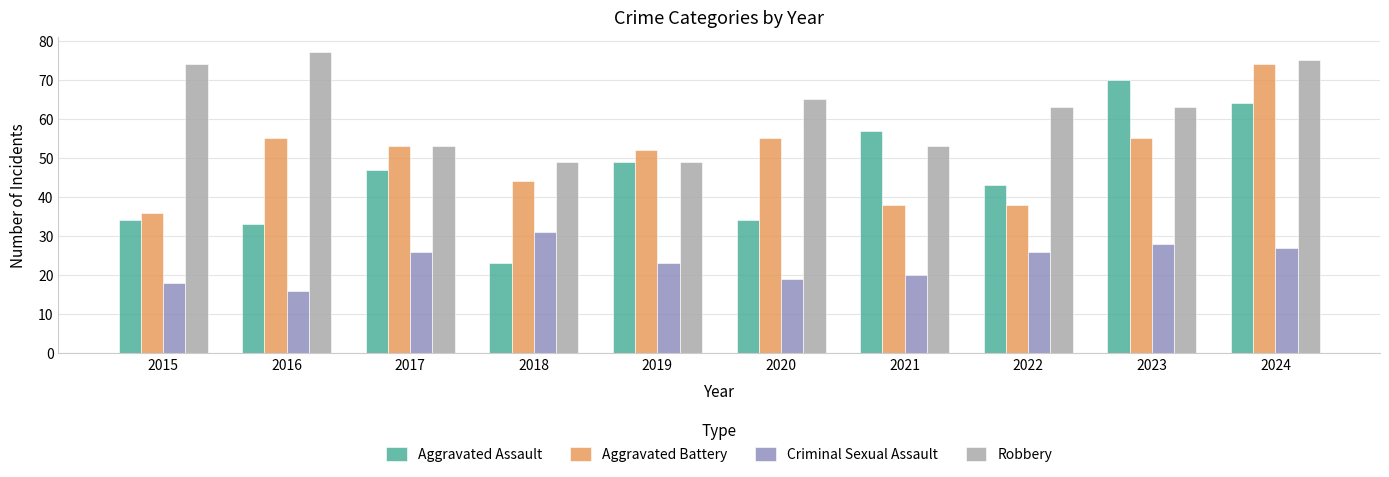

Reading right to left, what are all the values shown in this chart?

Aggravated Assault: 64	70	43	57	34	49	23	47	33	34
Aggravated Battery: 74	55	38	38	55	52	44	53	55	36
Criminal Sexual Assault: 27	28	26	20	19	23	31	26	16	18
Robbery: 75	63	63	53	65	49	49	53	77	74